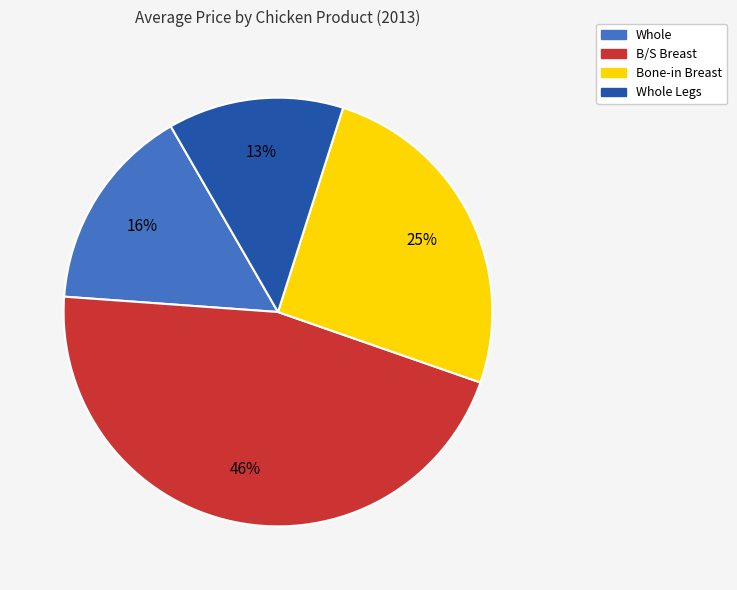

Is there a majority slice in this chart?

No